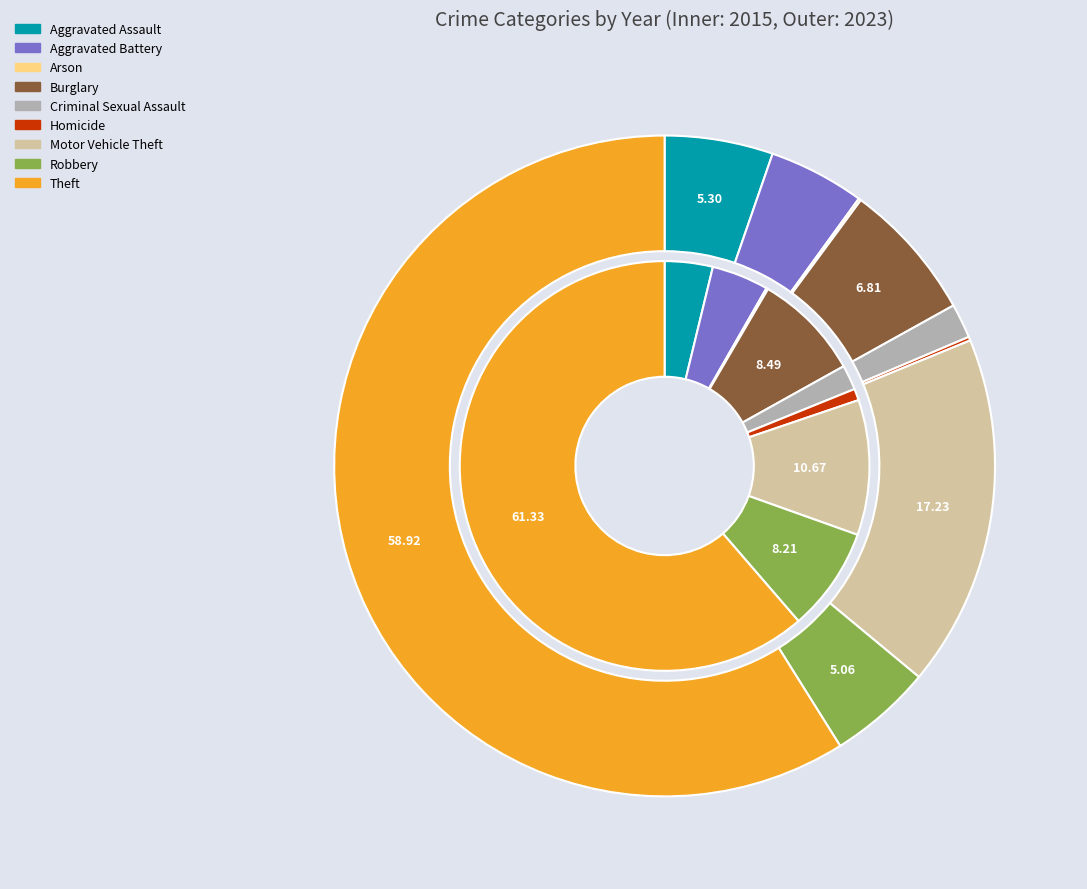

Is it true that Burglary is 7% of the pie?

True